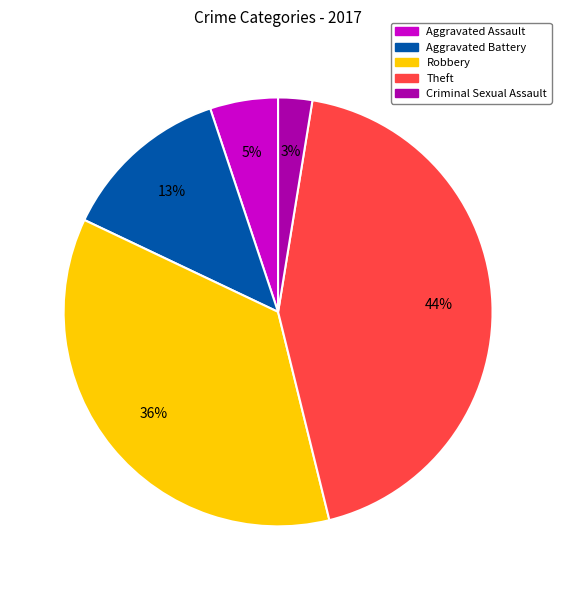

Does any single category account for the majority?

No